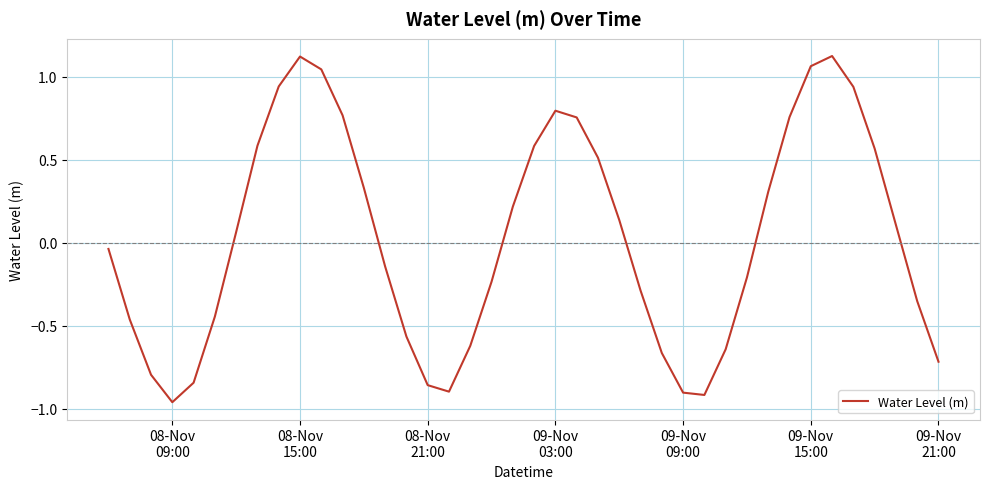

Does the chart have visible grid lines?

Yes